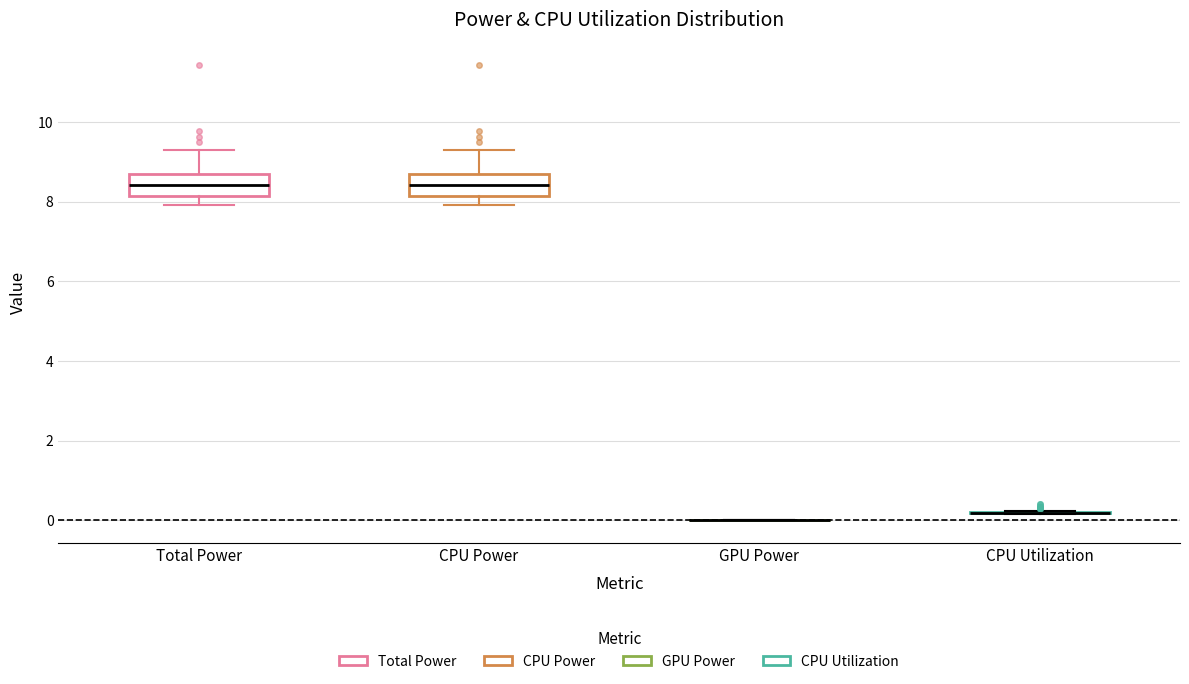

Reading left to right, read every box against the y-axis: the position of its median line, the range the box covers, and the ends of its whiskers. The values are not printed on the chart, so give them approximately, as read against the axis.

Total Power: median 8.4, box 8.2 to 8.6, whiskers 8.0 to 9.4
CPU Power: median 8.4, box 8.2 to 8.6, whiskers 8.0 to 9.4
GPU Power: box collapsed to a line at 0.0, whiskers 0.0 to 0.0
CPU Utilization: box collapsed to a line at 0.2, whiskers 0.2 to 0.2